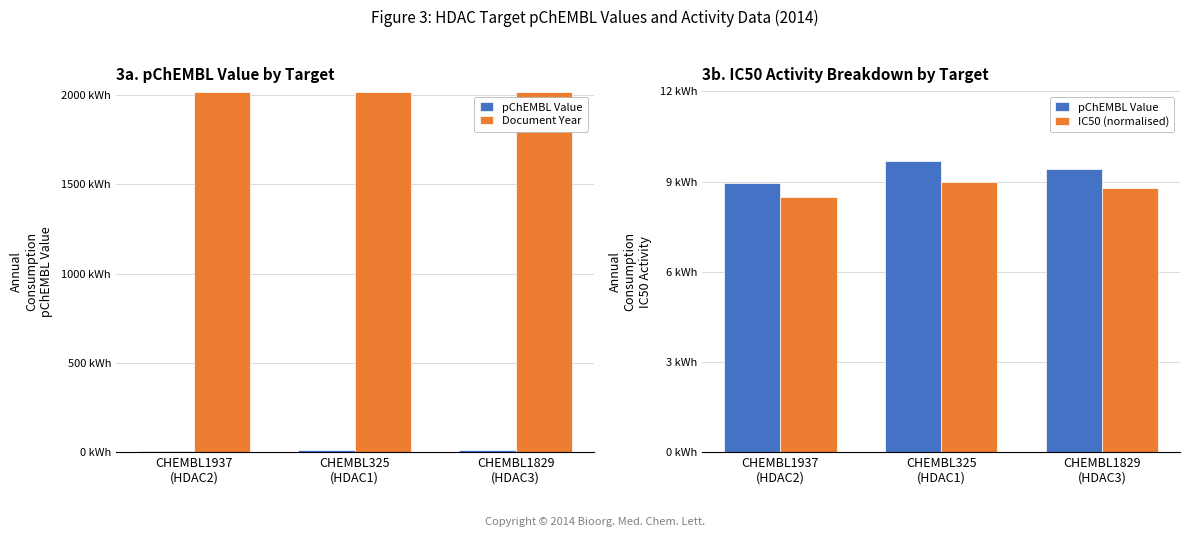

True or false: pChEMBL Value has a value of 9.0 at CHEMBL1937
(HDAC2).

True